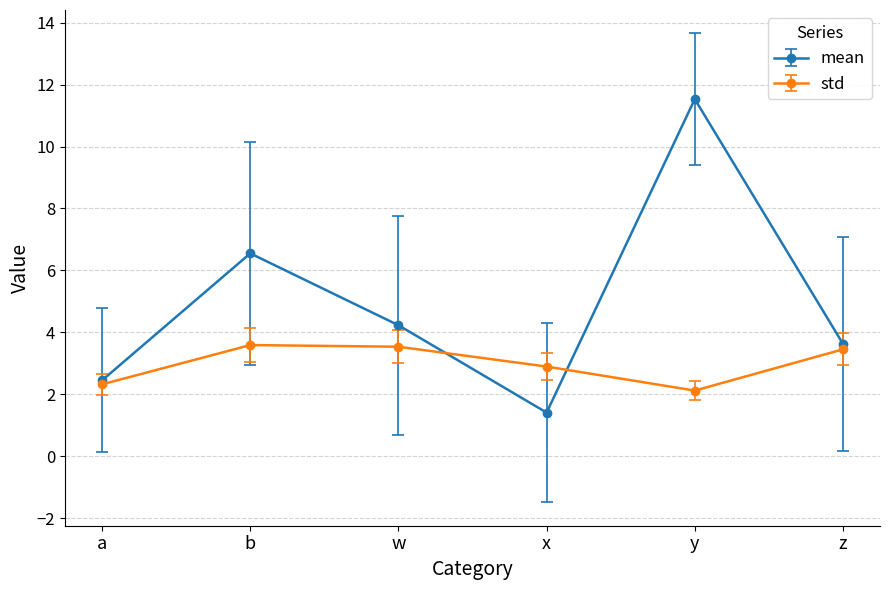

What is the value of the mean point at the 1st from the left?

2.5